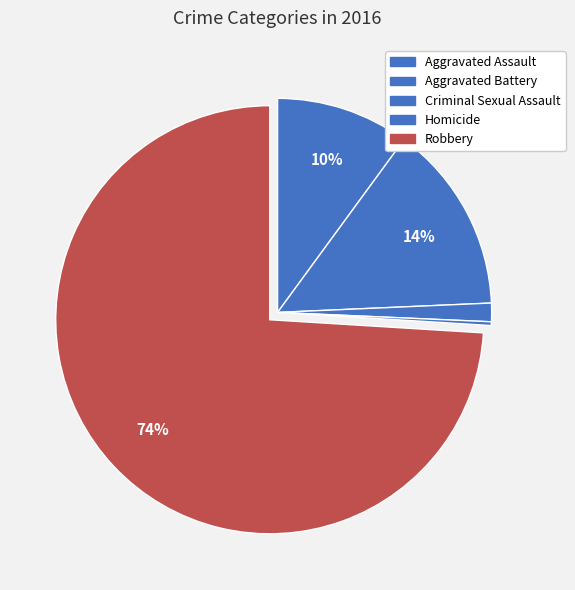

Count the number of slices in the pie.

5